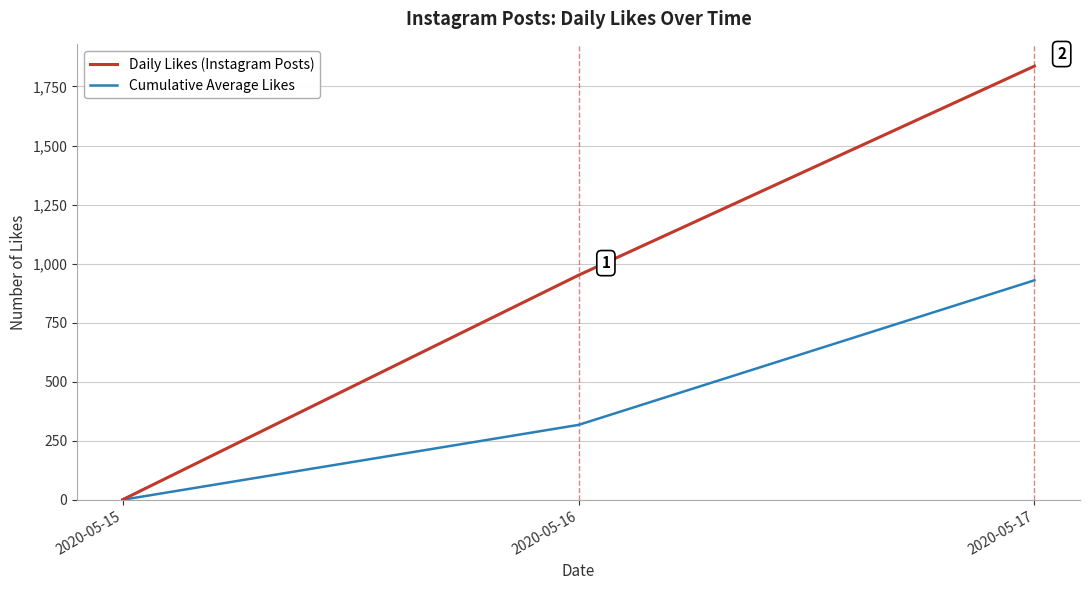

Does the chart display data point markers on the line(s)?

No